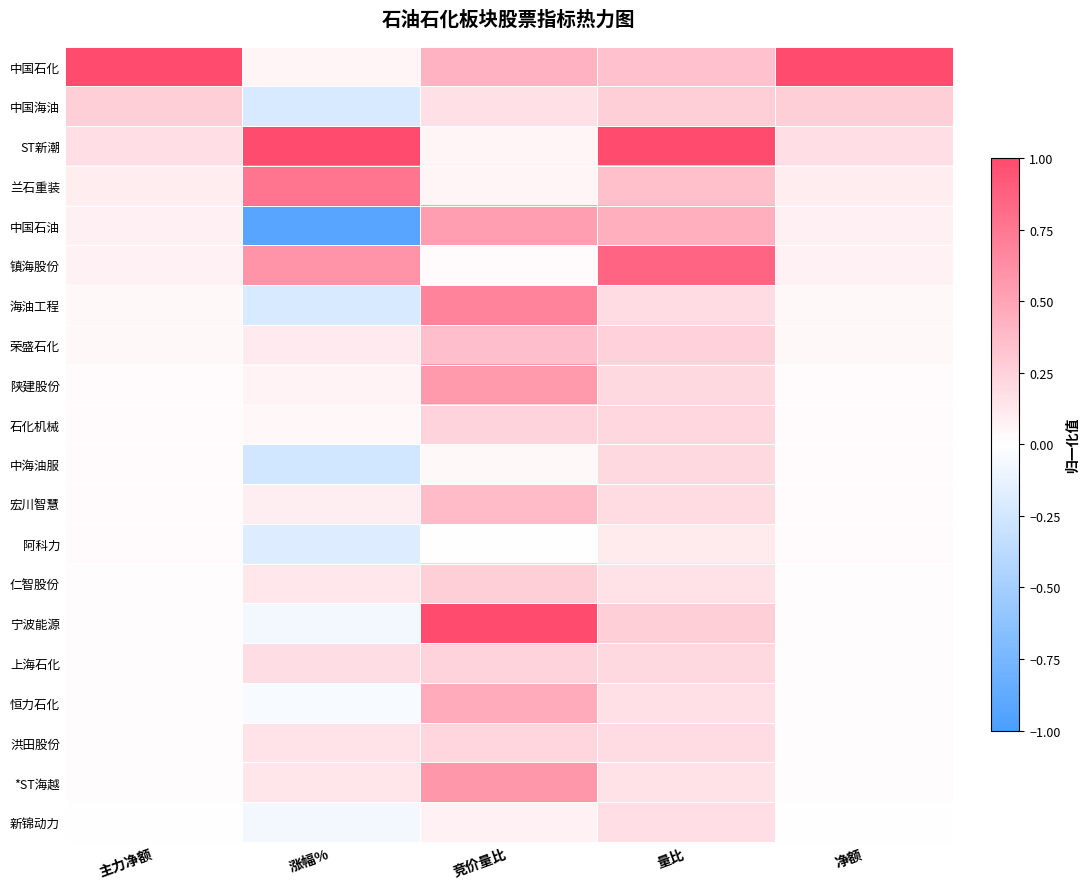

Rank the series at 量比 from lowest to highest value.

阿科力, *ST海越, 仁智股份, 恒力石化, 新锦动力, 洪田股份, 海油工程, 宏川智慧, 中海油服, 陕建股份, 上海石化, 石化机械, 荣盛石化, 中国海油, 宁波能源, 中国石化, 兰石重装, 中国石油, 镇海股份, ST新潮